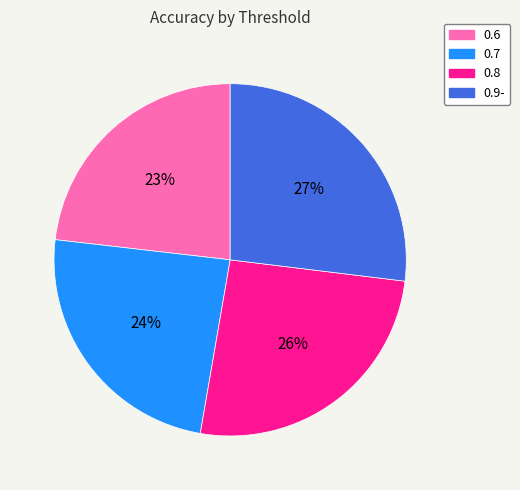

Do 0.7 and 0.6 together represent more than half of the pie?

No